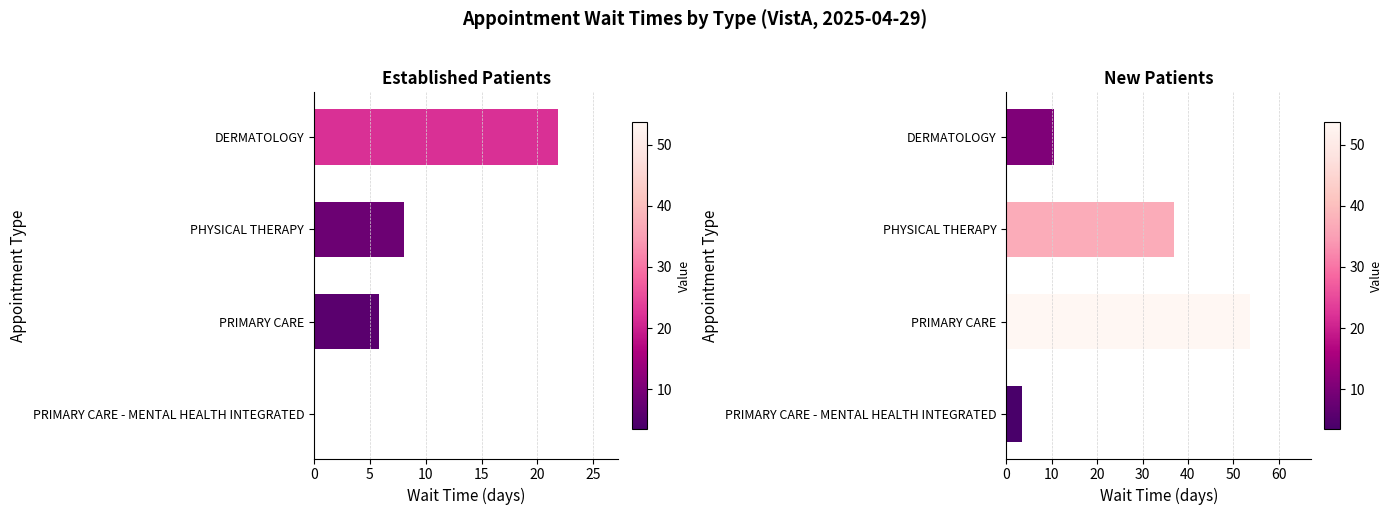

What is the greatest value displayed?

53.7